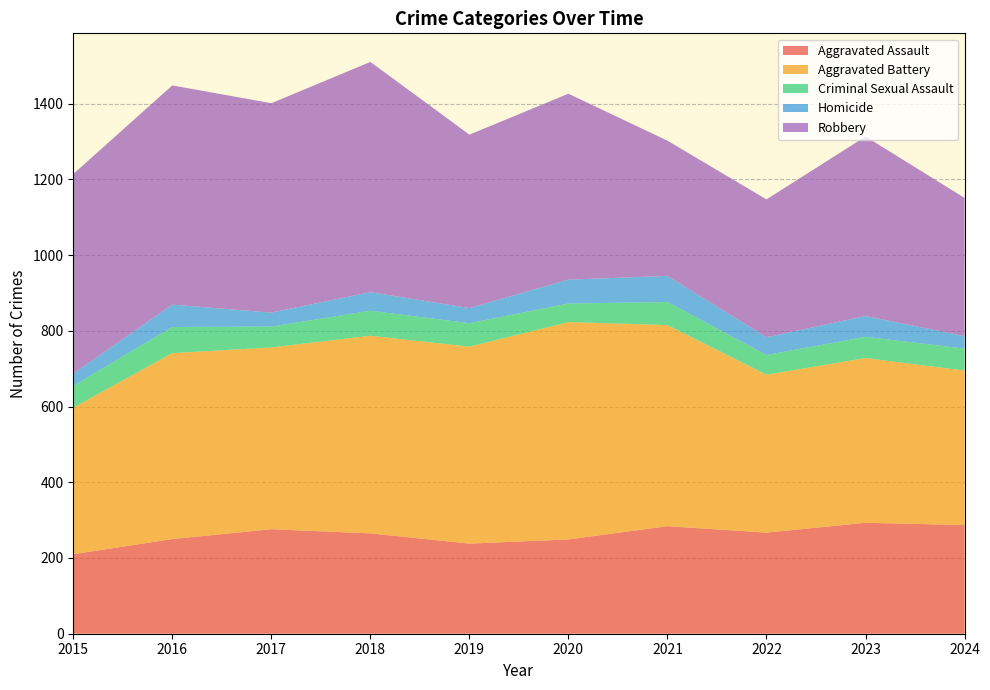

Reading right to left, extract all data points from this chart.

Aggravated Assault: 2024=287	2023=293	2022=267	2021=284	2020=249	2019=238	2018=265	2017=276	2016=250	2015=210
Aggravated Battery: 2024=408	2023=435	2022=417	2021=531	2020=574	2019=520	2018=522	2017=480	2016=491	2015=387
Criminal Sexual Assault: 2024=58	2023=56	2022=52	2021=61	2020=49	2019=62	2018=66	2017=55	2016=69	2015=58
Homicide: 2024=33	2023=55	2022=47	2021=69	2020=63	2019=40	2018=49	2017=37	2016=59	2015=32
Robbery: 2024=365	2023=474	2022=364	2021=357	2020=491	2019=458	2018=608	2017=553	2016=579	2015=527